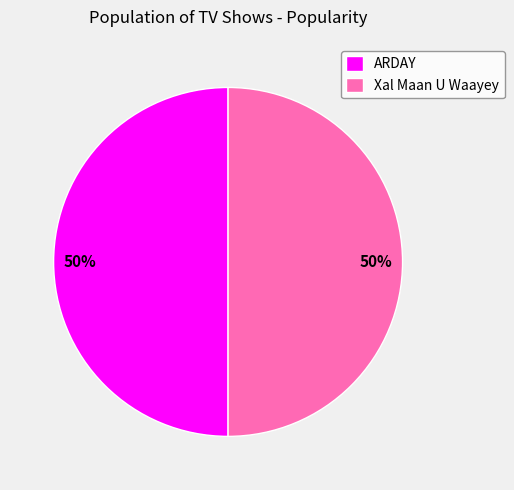

Count the number of slices in the pie.

2